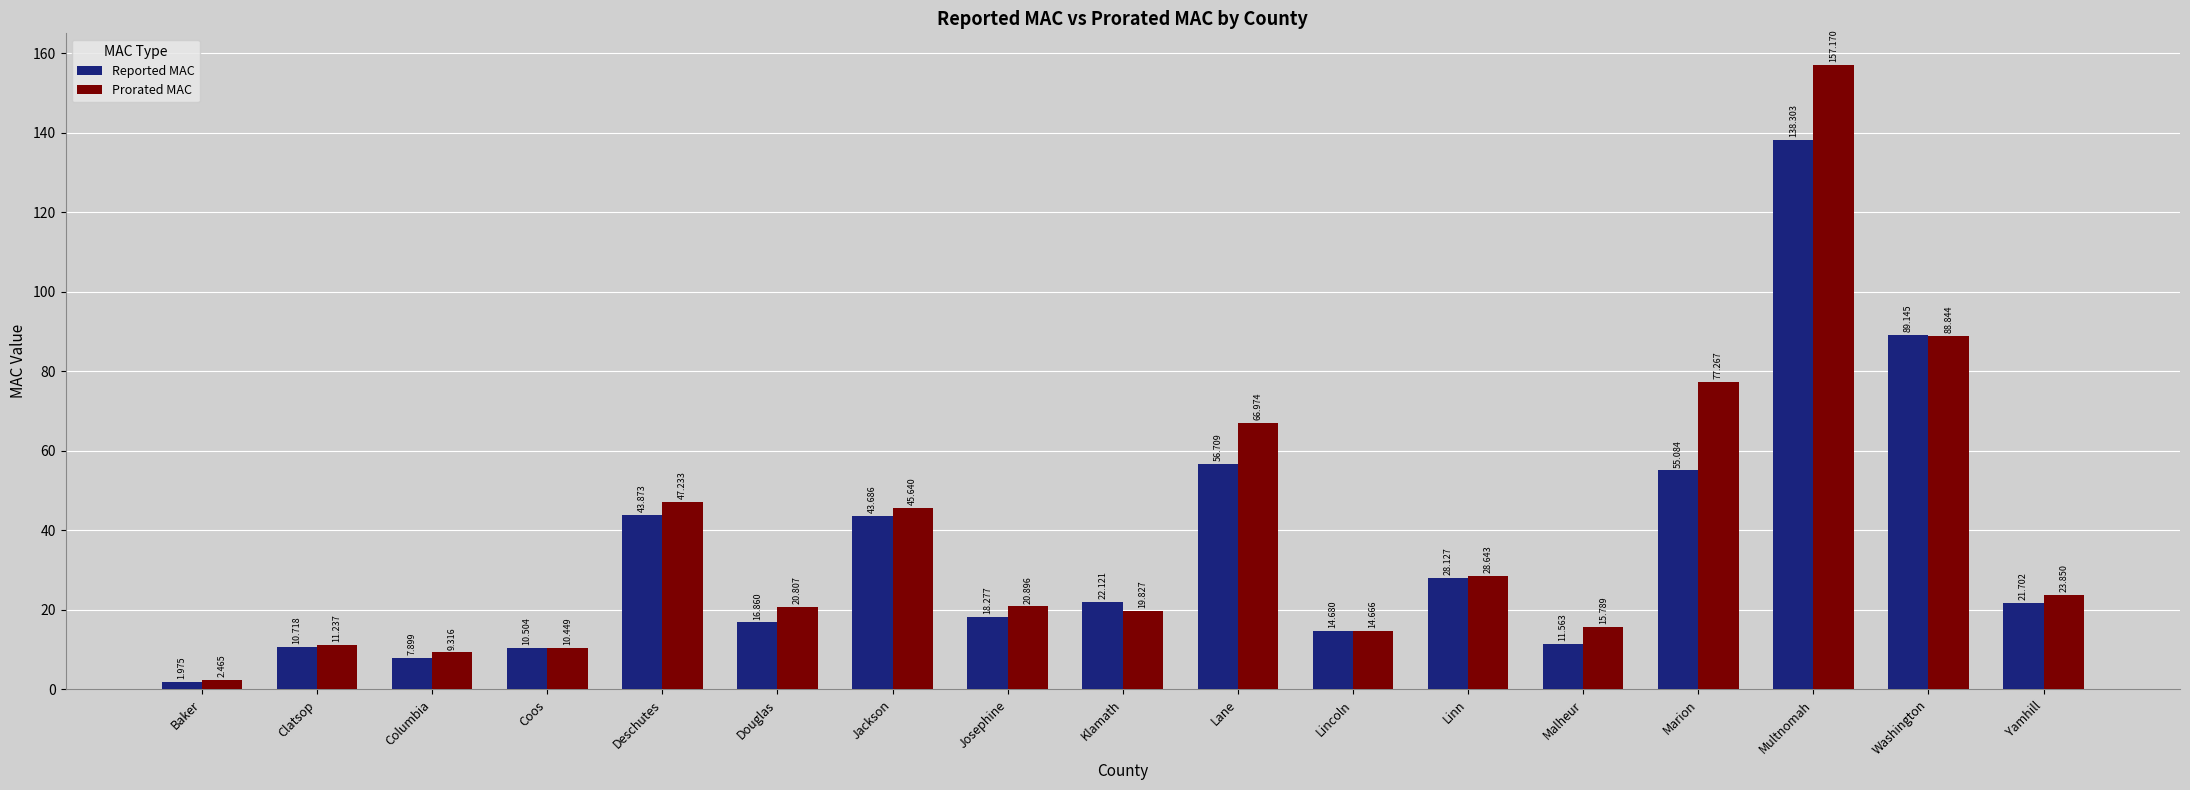

How many data points does each series have?

17